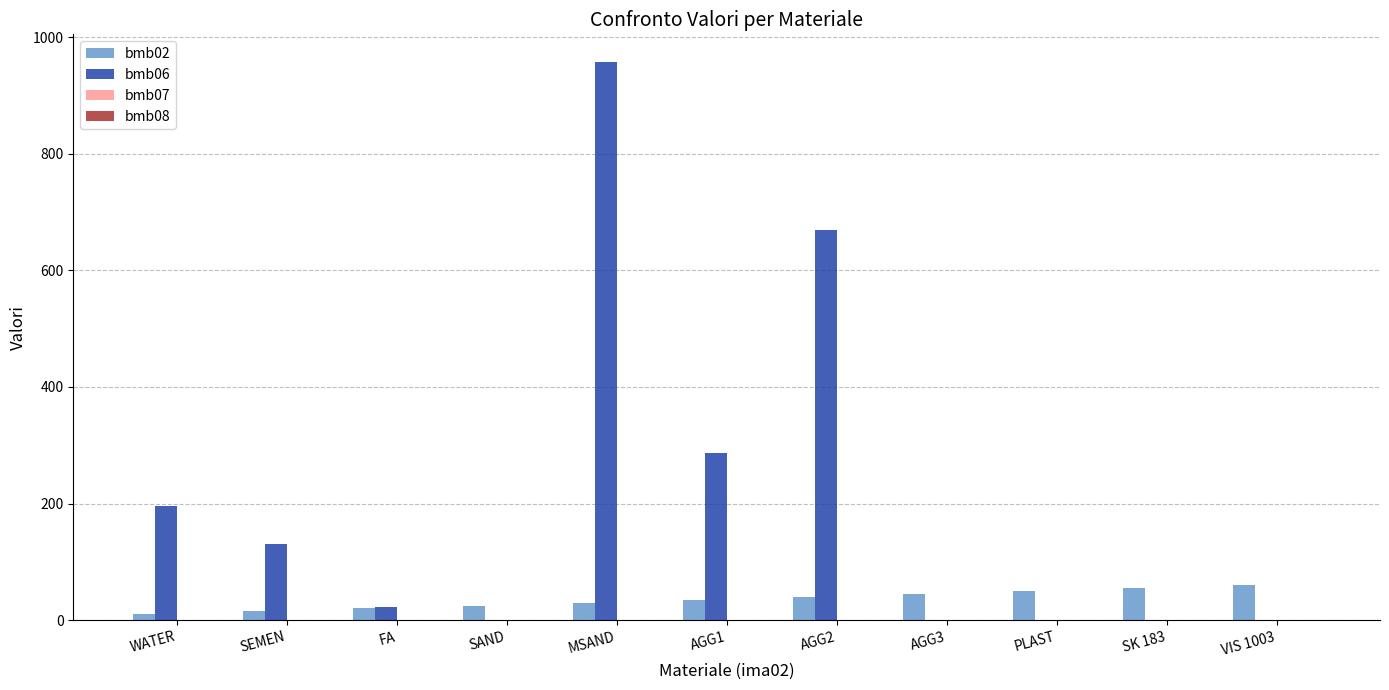

At which category is the sum across all series the highest?

MSAND